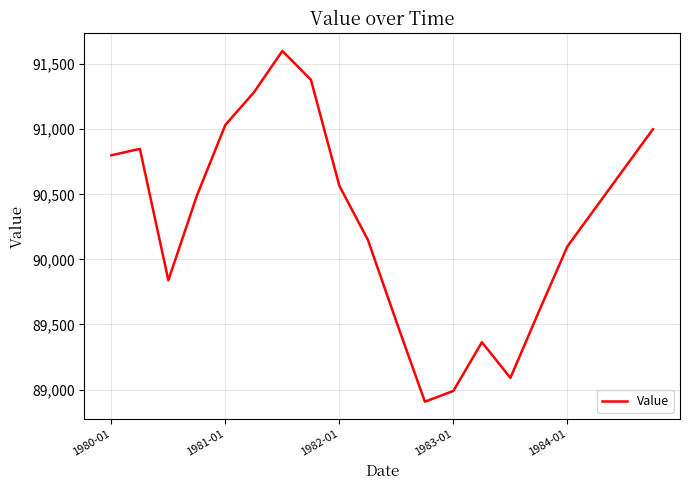

What is the difference between the maximum and minimum values?

2694